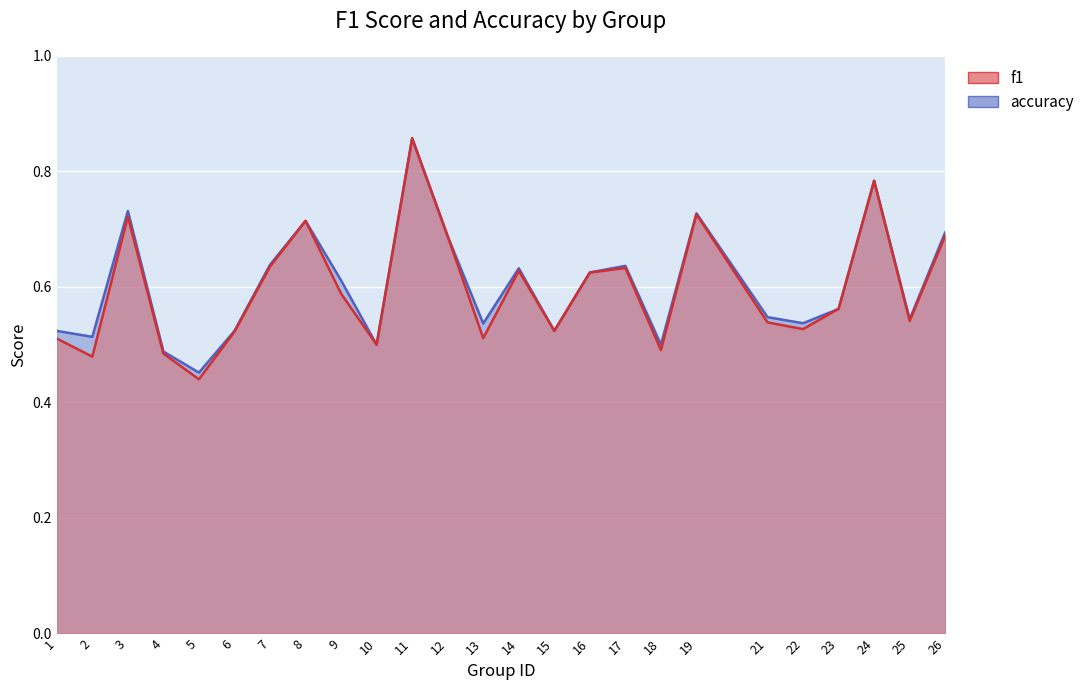

What is the average value of the accuracy series?

0.6